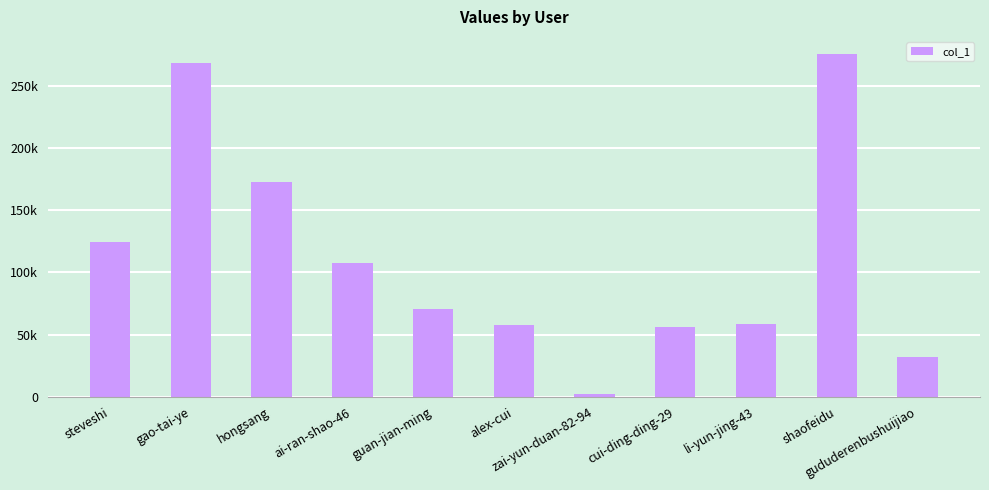

Between gao-tai-ye and gududerenbushuijiao, which is larger?

gao-tai-ye